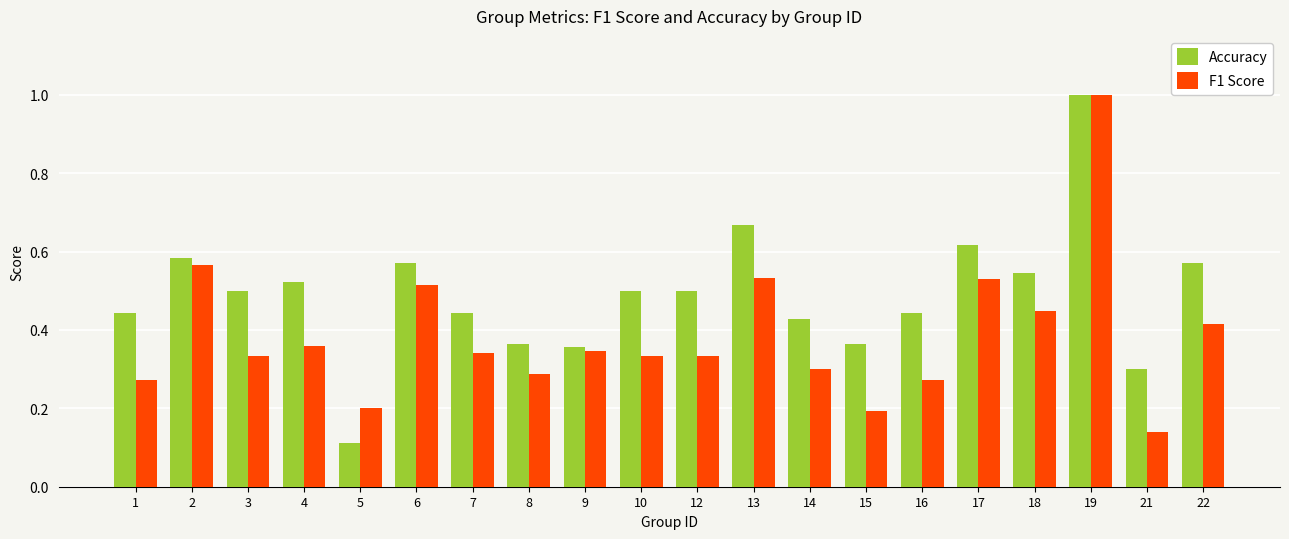

Where is Accuracy nearest to the value 0?

5